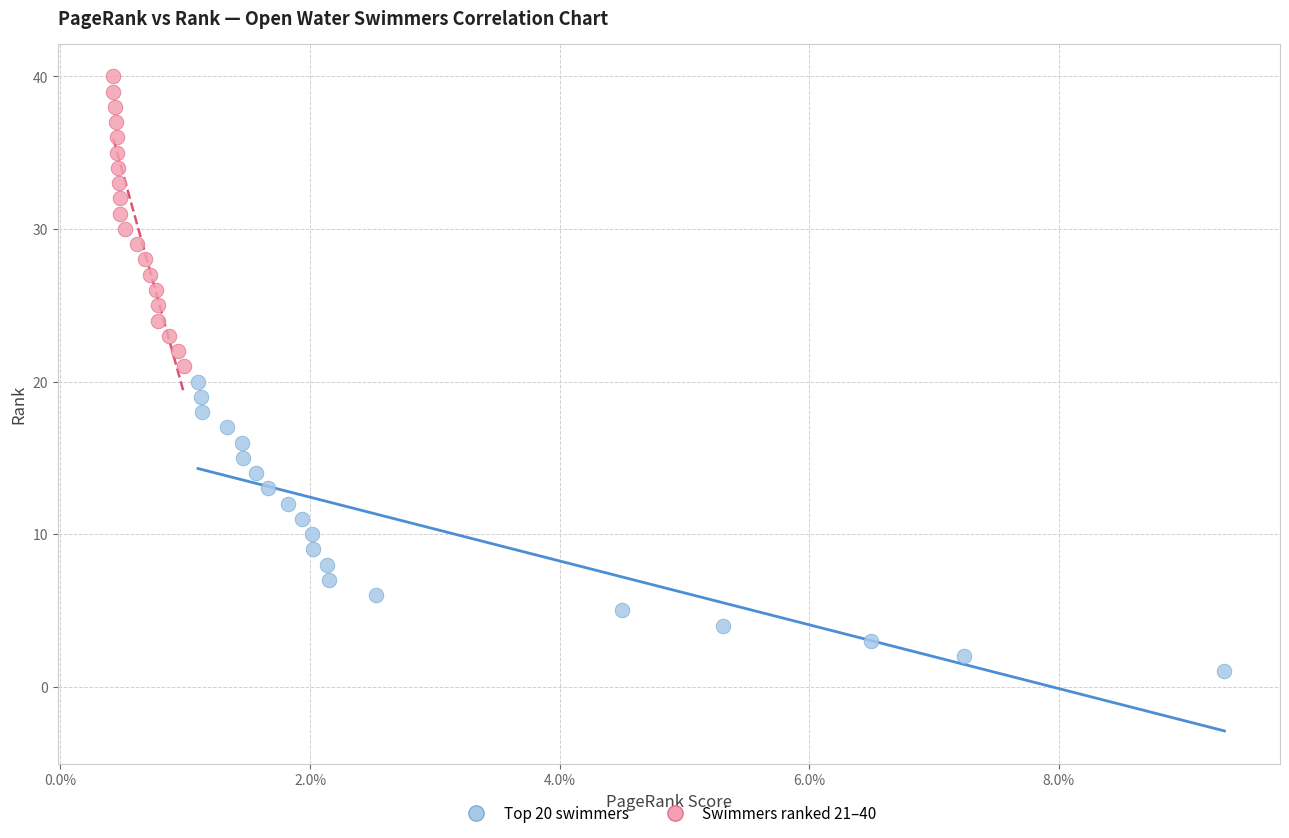

Which series reaches the minimum Y coordinate?

Top 20 swimmers